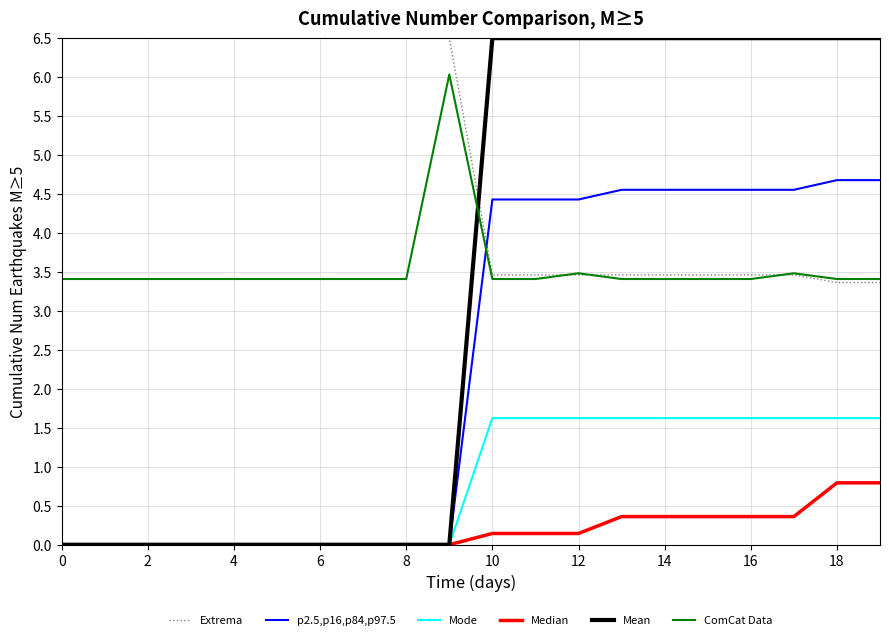

Does the chart display data point markers on the line(s)?

No